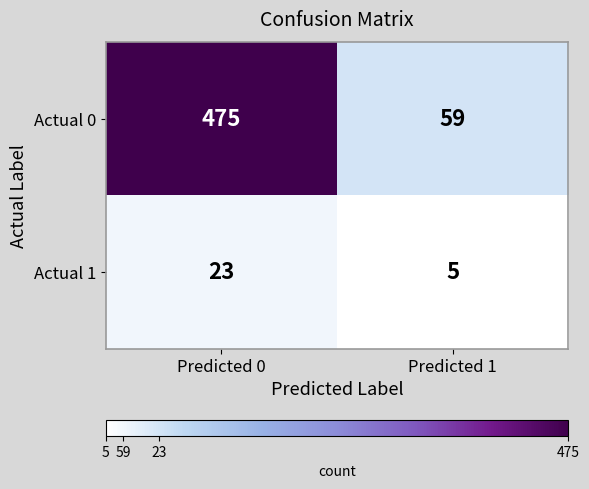

Read the Actual 1 value at Predicted 1.

5